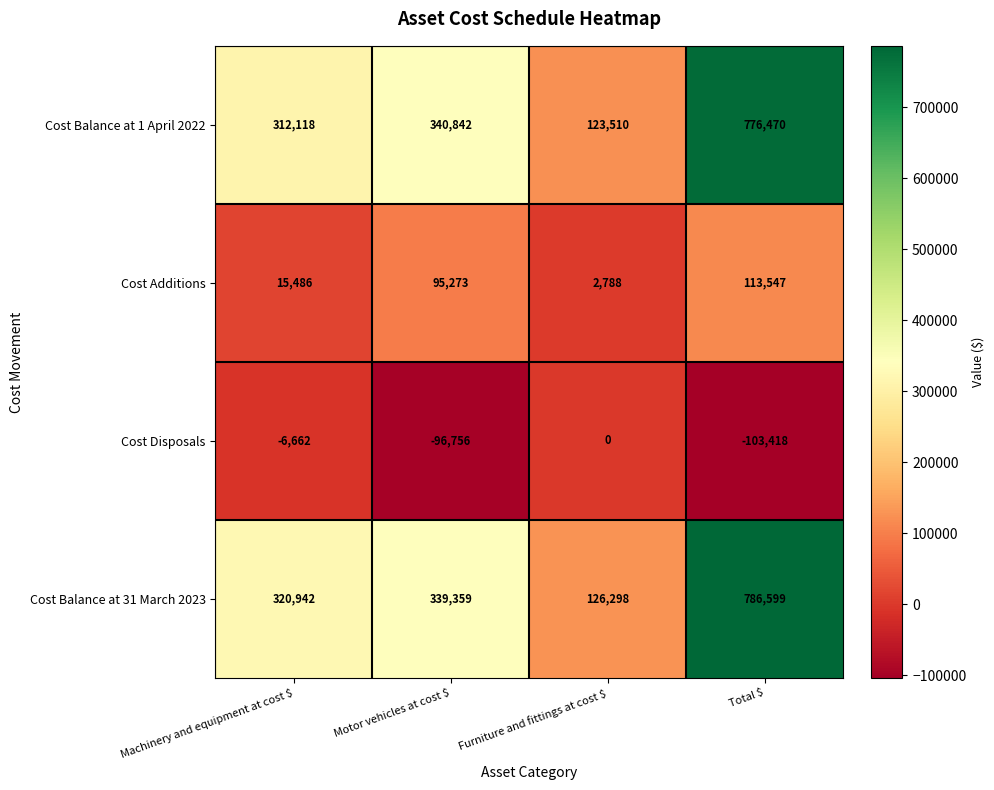

What is the sum of all Cost Balance at 1 April 2022 values?

1552940